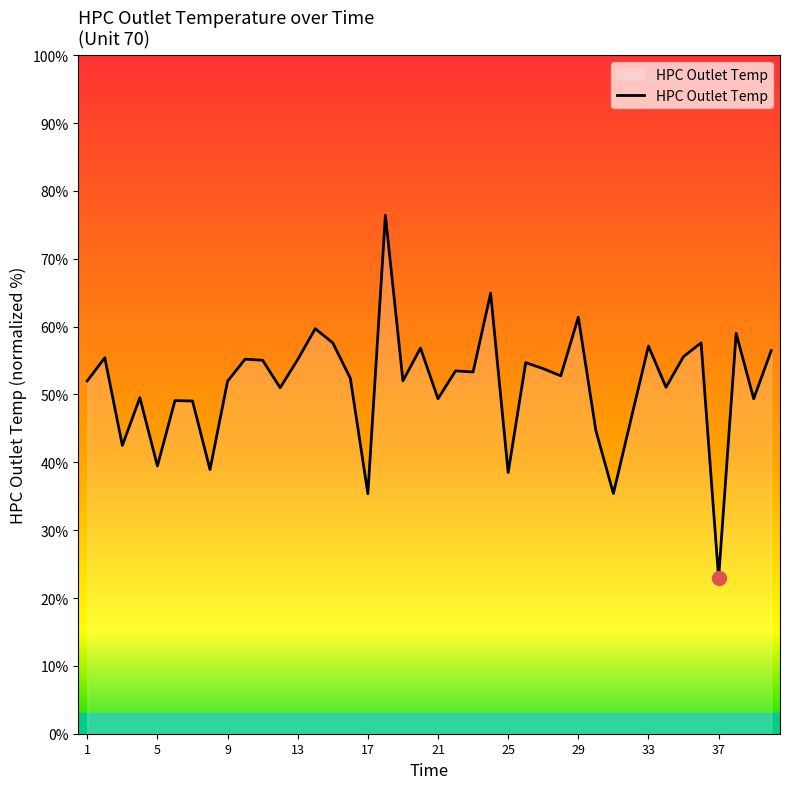

What is the difference between the maximum and minimum values?

53.5